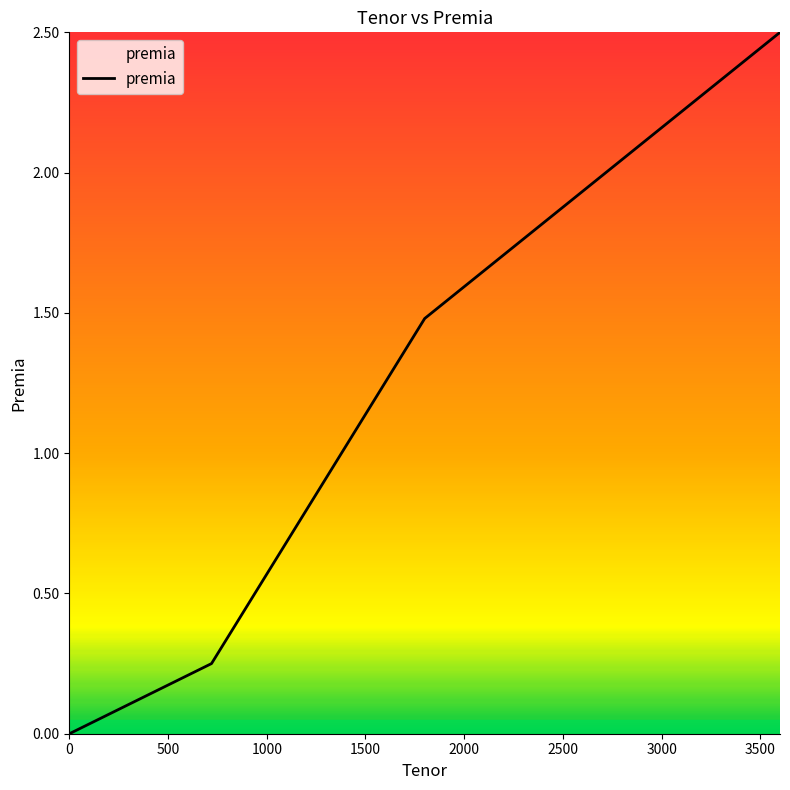

What is the greatest value displayed?

2.5